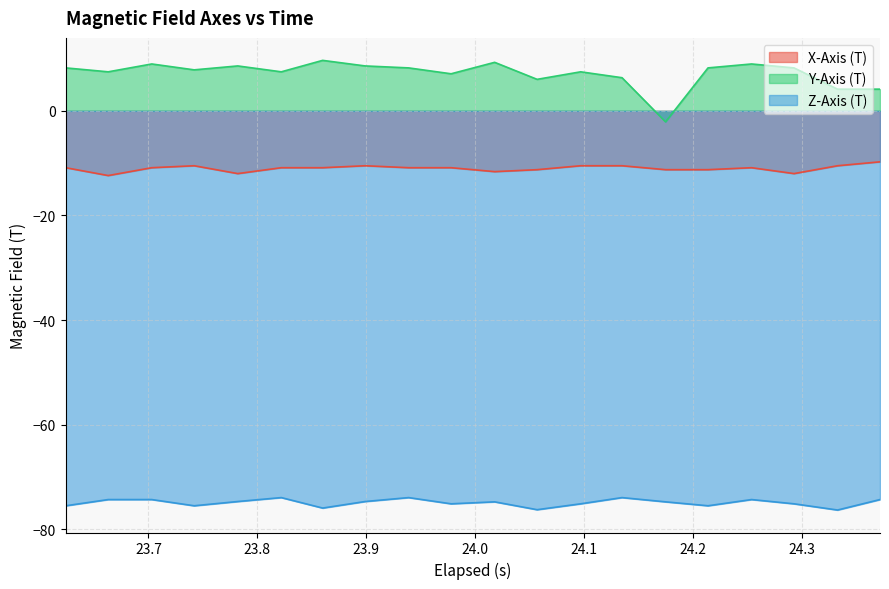

Which series has the largest total across all categories?

Y-Axis (T)